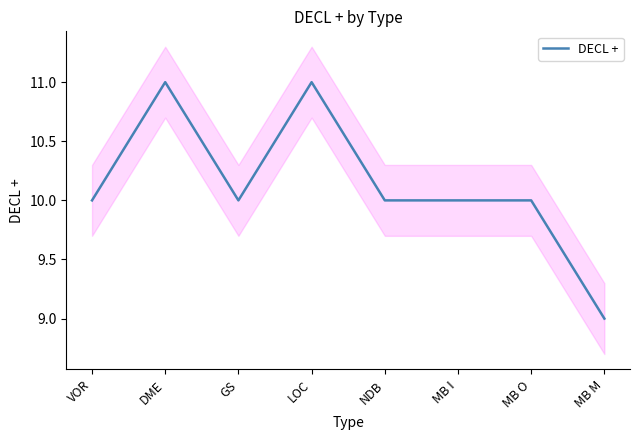

Reading left to right, transcribe all the data shown in this chart.

VOR=10	DME=11	GS=10	LOC=11	NDB=10	MB I=10	MB O=10	MB M=9